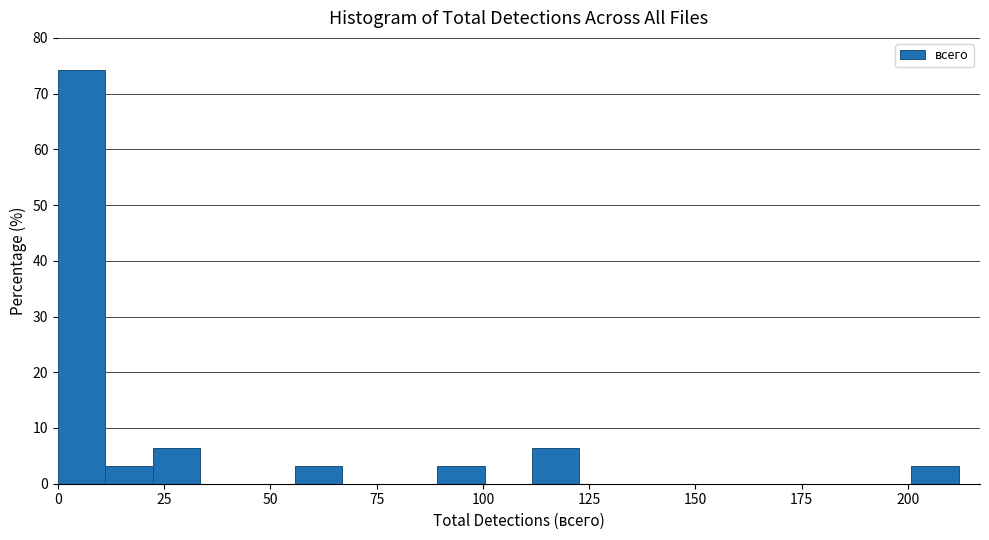

Read against the x-axis, roughly where is the centre of the tallest bar?

5